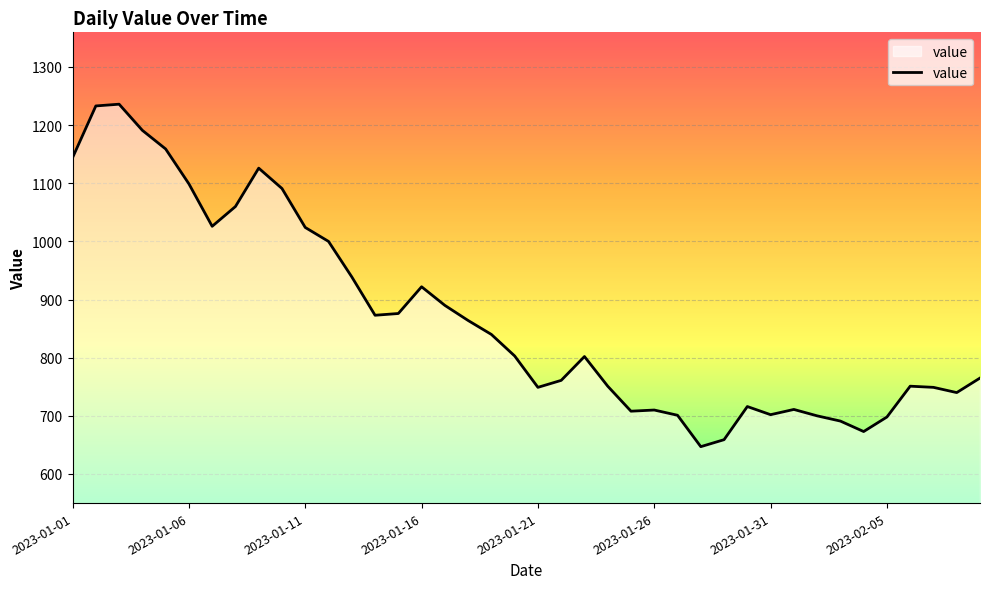

What is the greatest value displayed?

1236